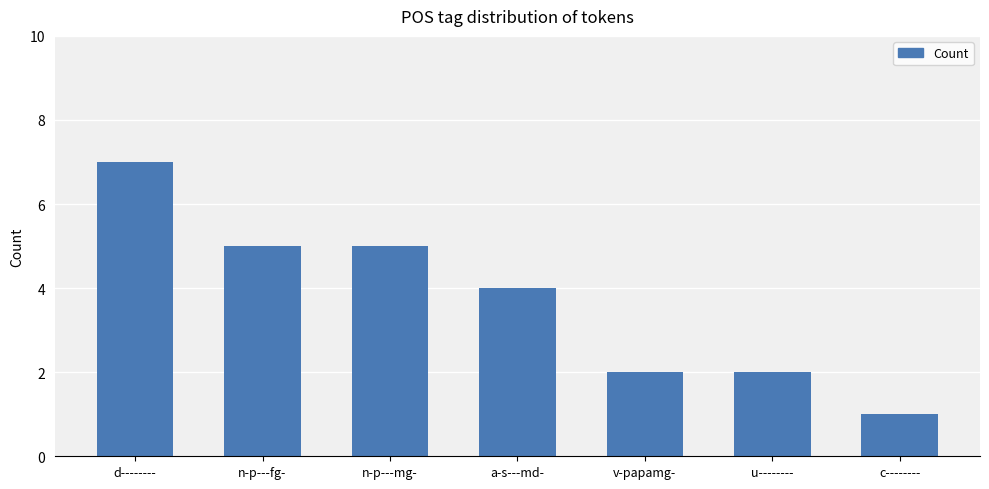

What is the maximum value shown in the chart?

7